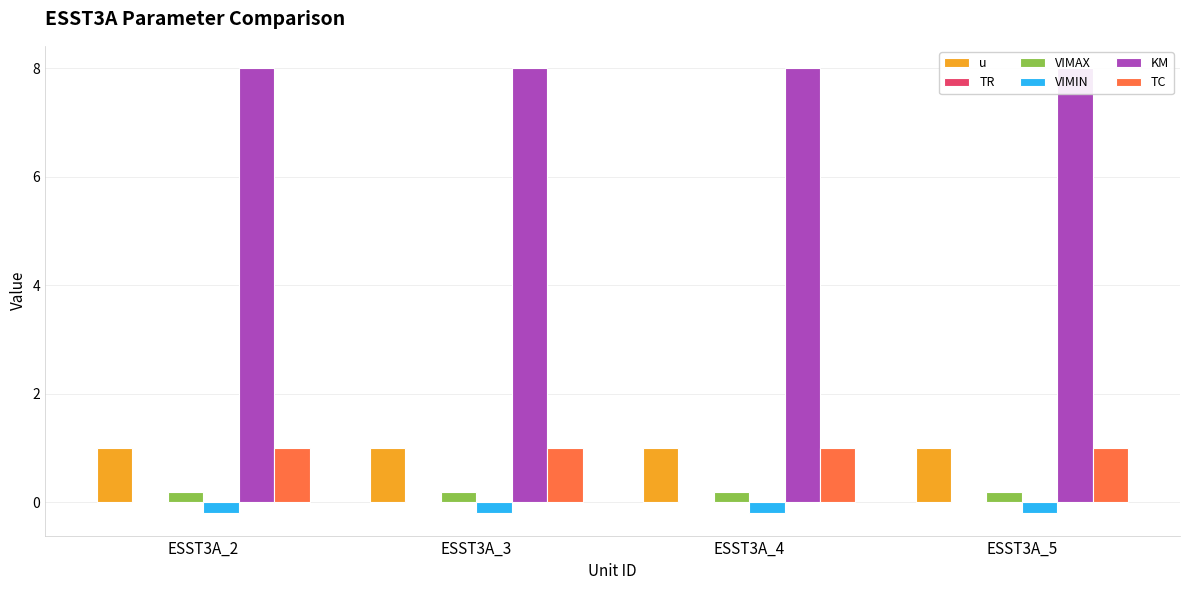

True or false: VIMIN has a value of -0.1 at ESST3A_2.

False